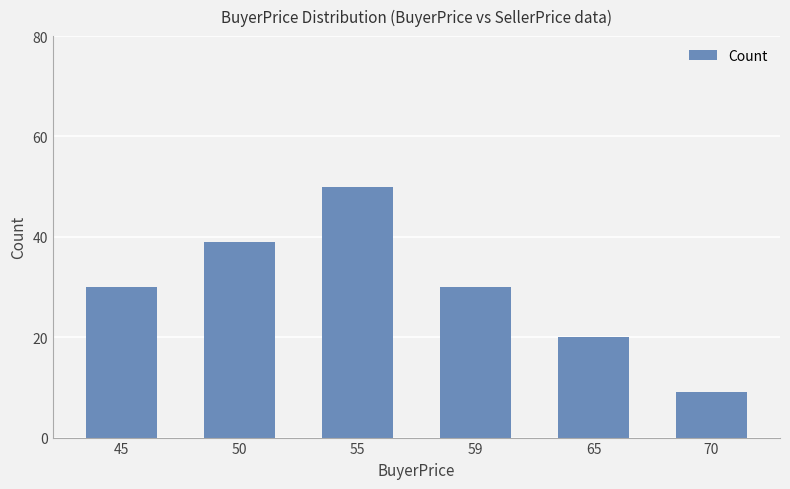

What is the minimum value shown in the chart?

9